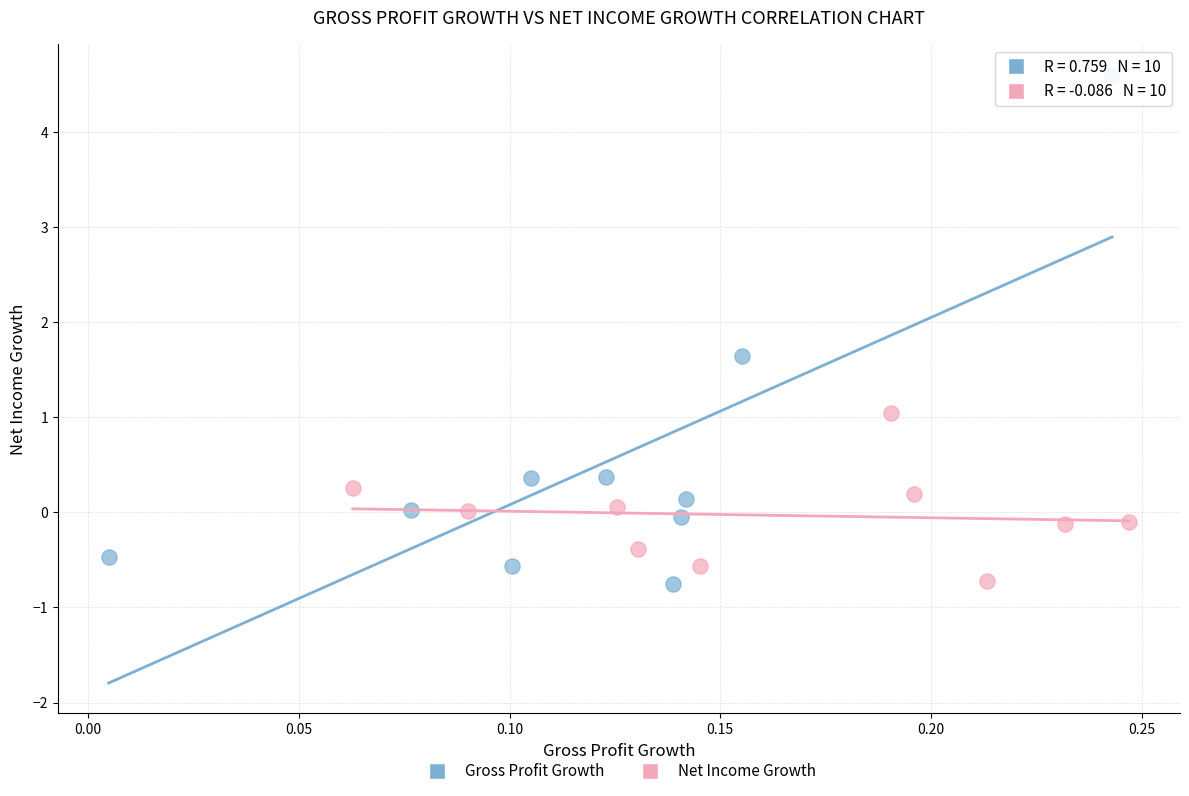

Which series contains the highest Y value?

Gross Profit Growth